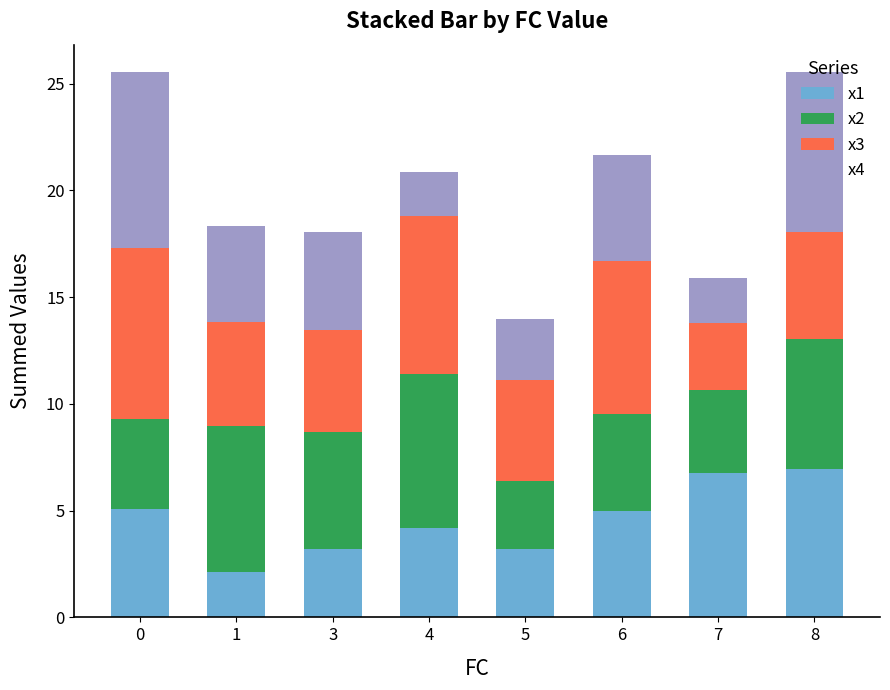

The value of x1 at 6 is 2.1. True or false?

False